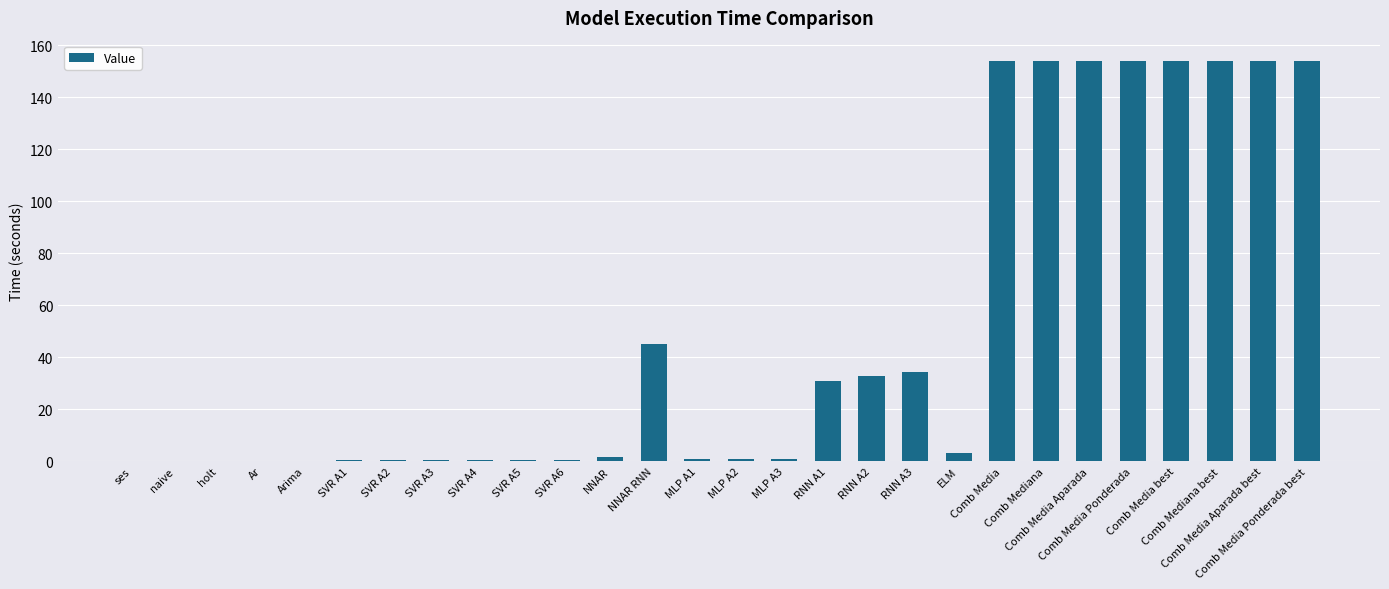

What is the difference between the values at SVR A2 and NNAR?

1.1